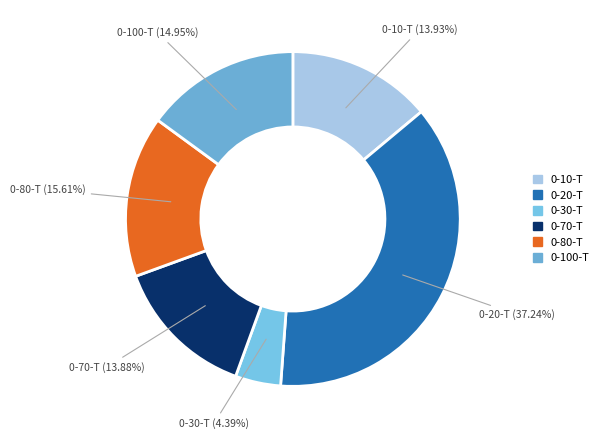

How many segments does this pie chart have?

6